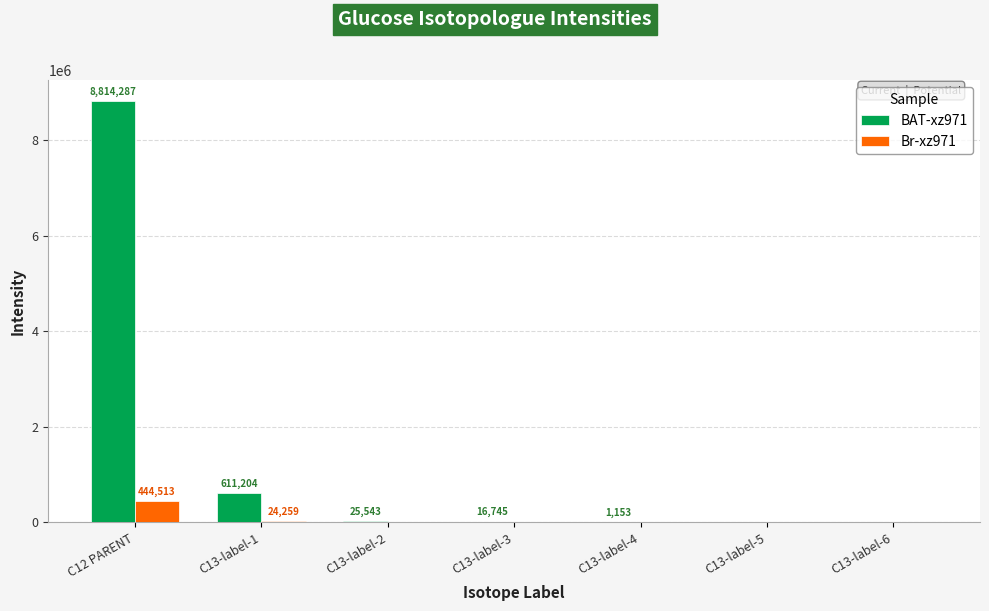

The Br-xz971 series shows 444513.3 at C12 PARENT. True or false?

True